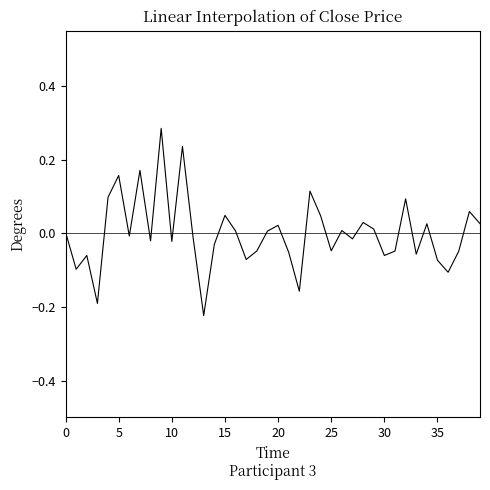

Is this an area chart (filled region under the line)?

No